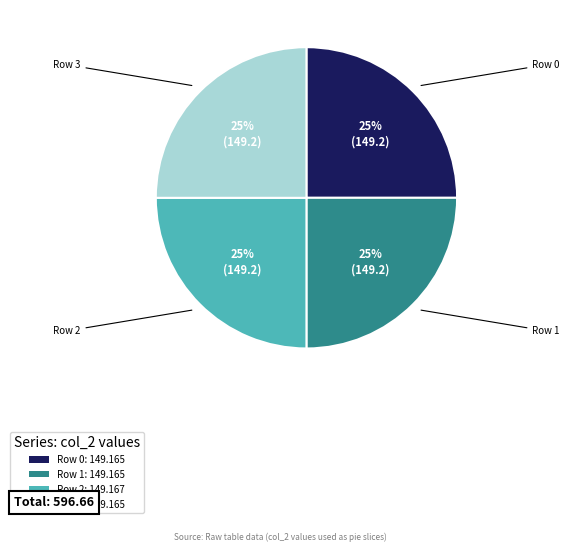

What is the ratio of the value at Row 0: 149.165 to the value at Row 3: 149.165?

1.0